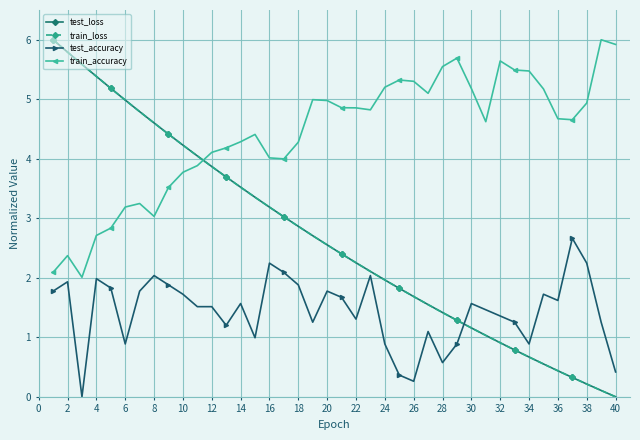

Which series has the largest total across all categories?

train_accuracy